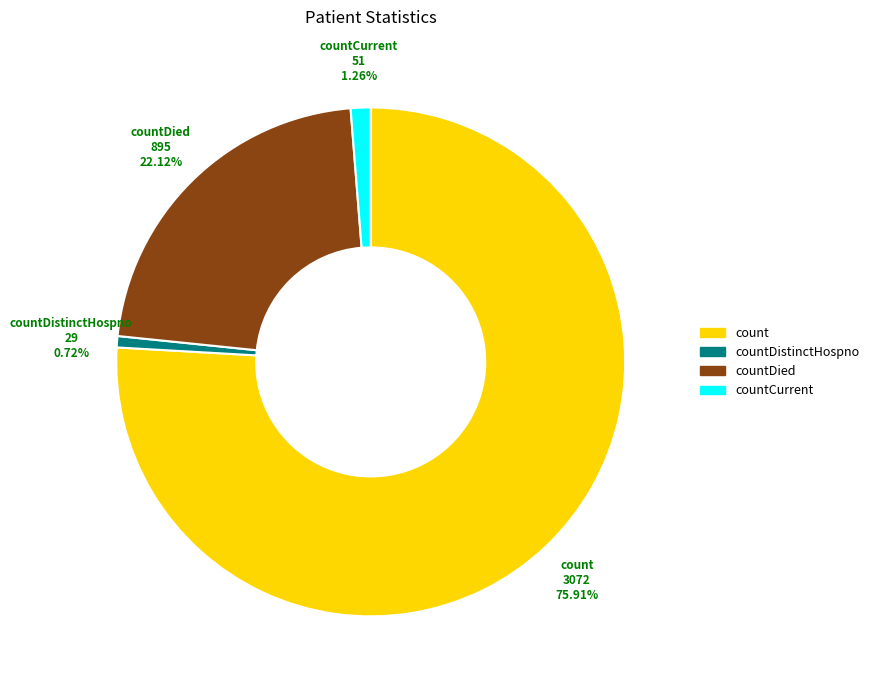

Is there any slice that represents more than half of the pie?

Yes